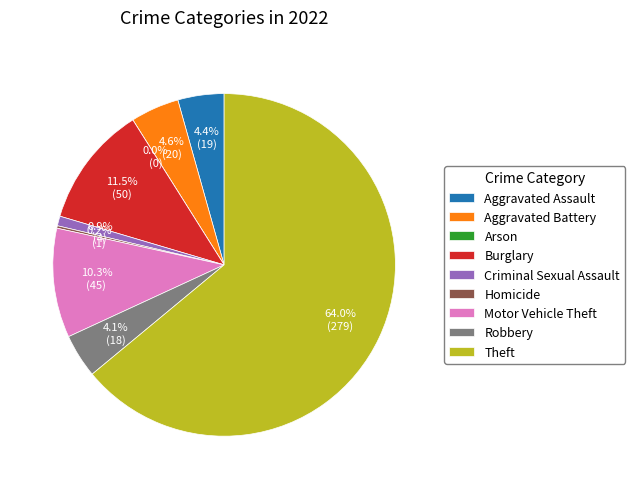

How many segments does this pie chart have?

9